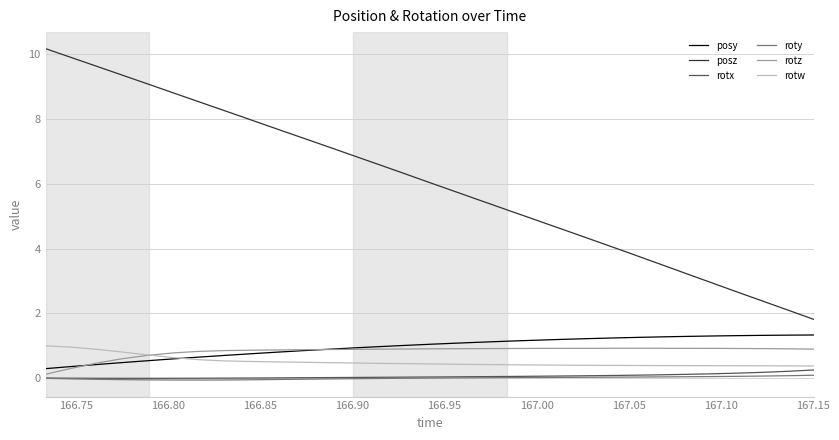

Which series has the largest range (max minus min)?

posz